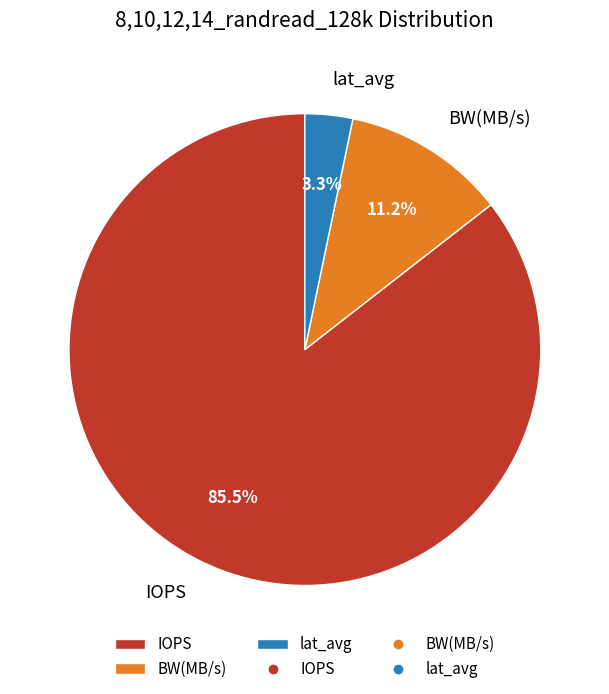

To the nearest percent, what is the difference between the BW(MB/s) and lat_avg slice percentages?

8%